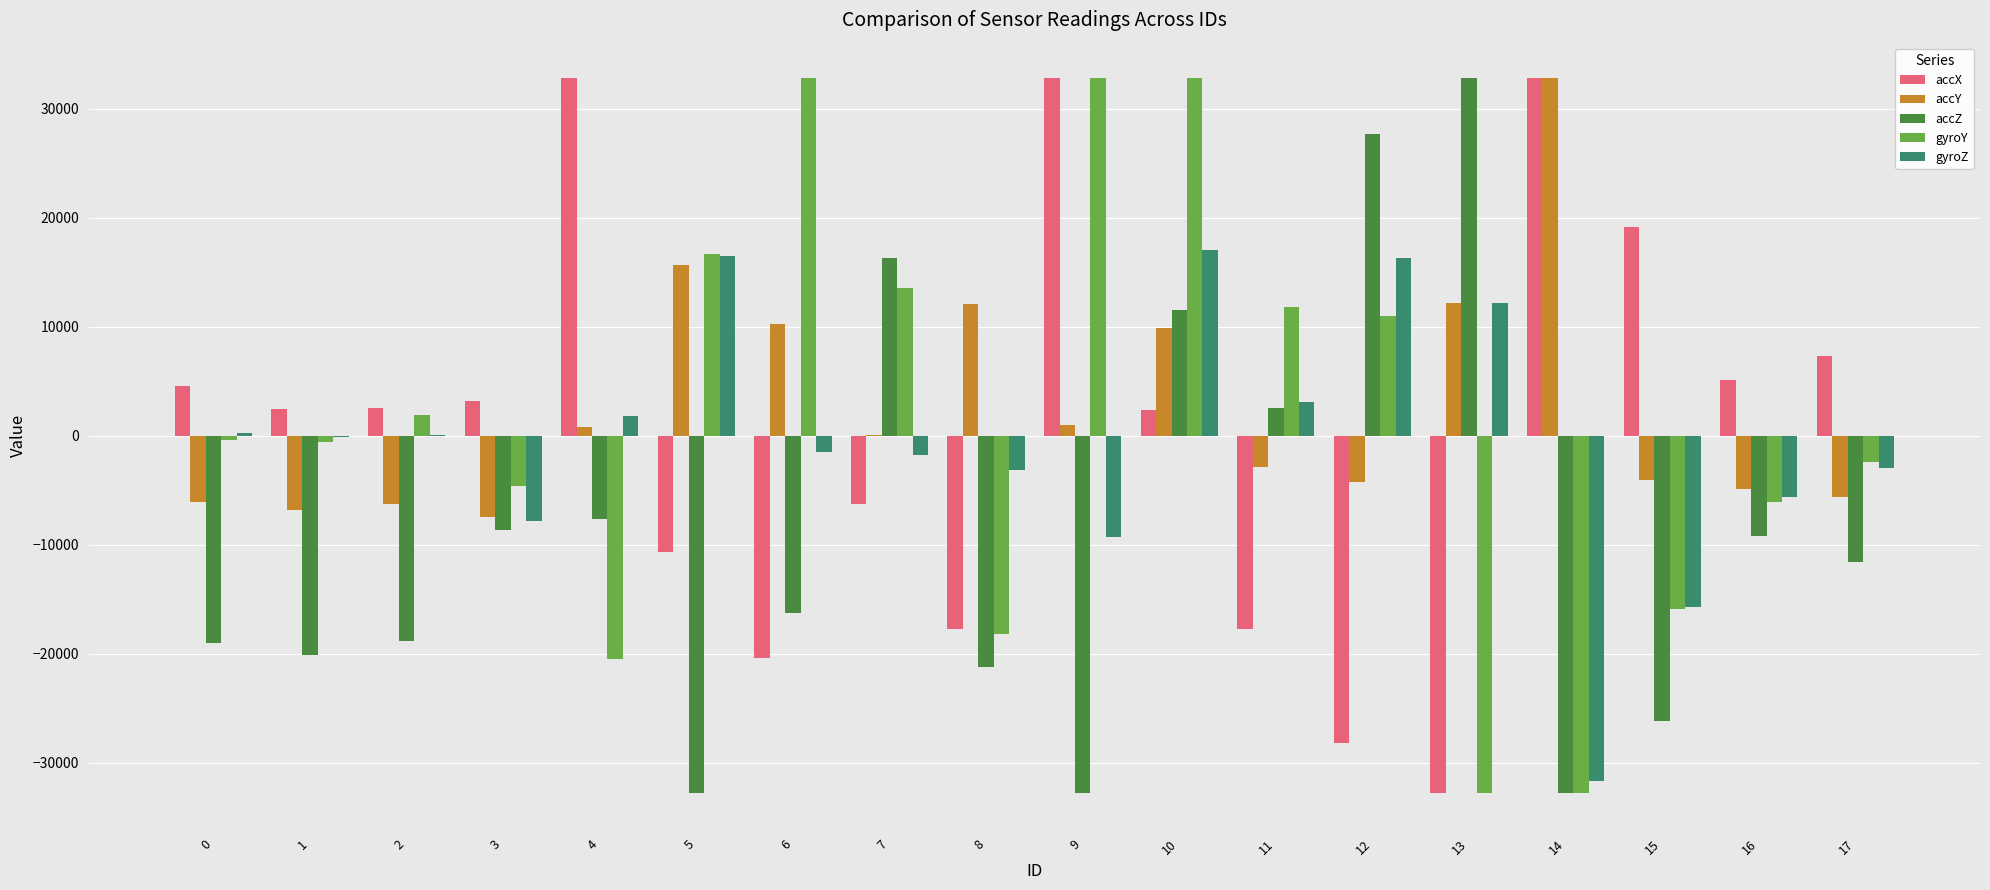

At which label is accZ closest to 0?

11